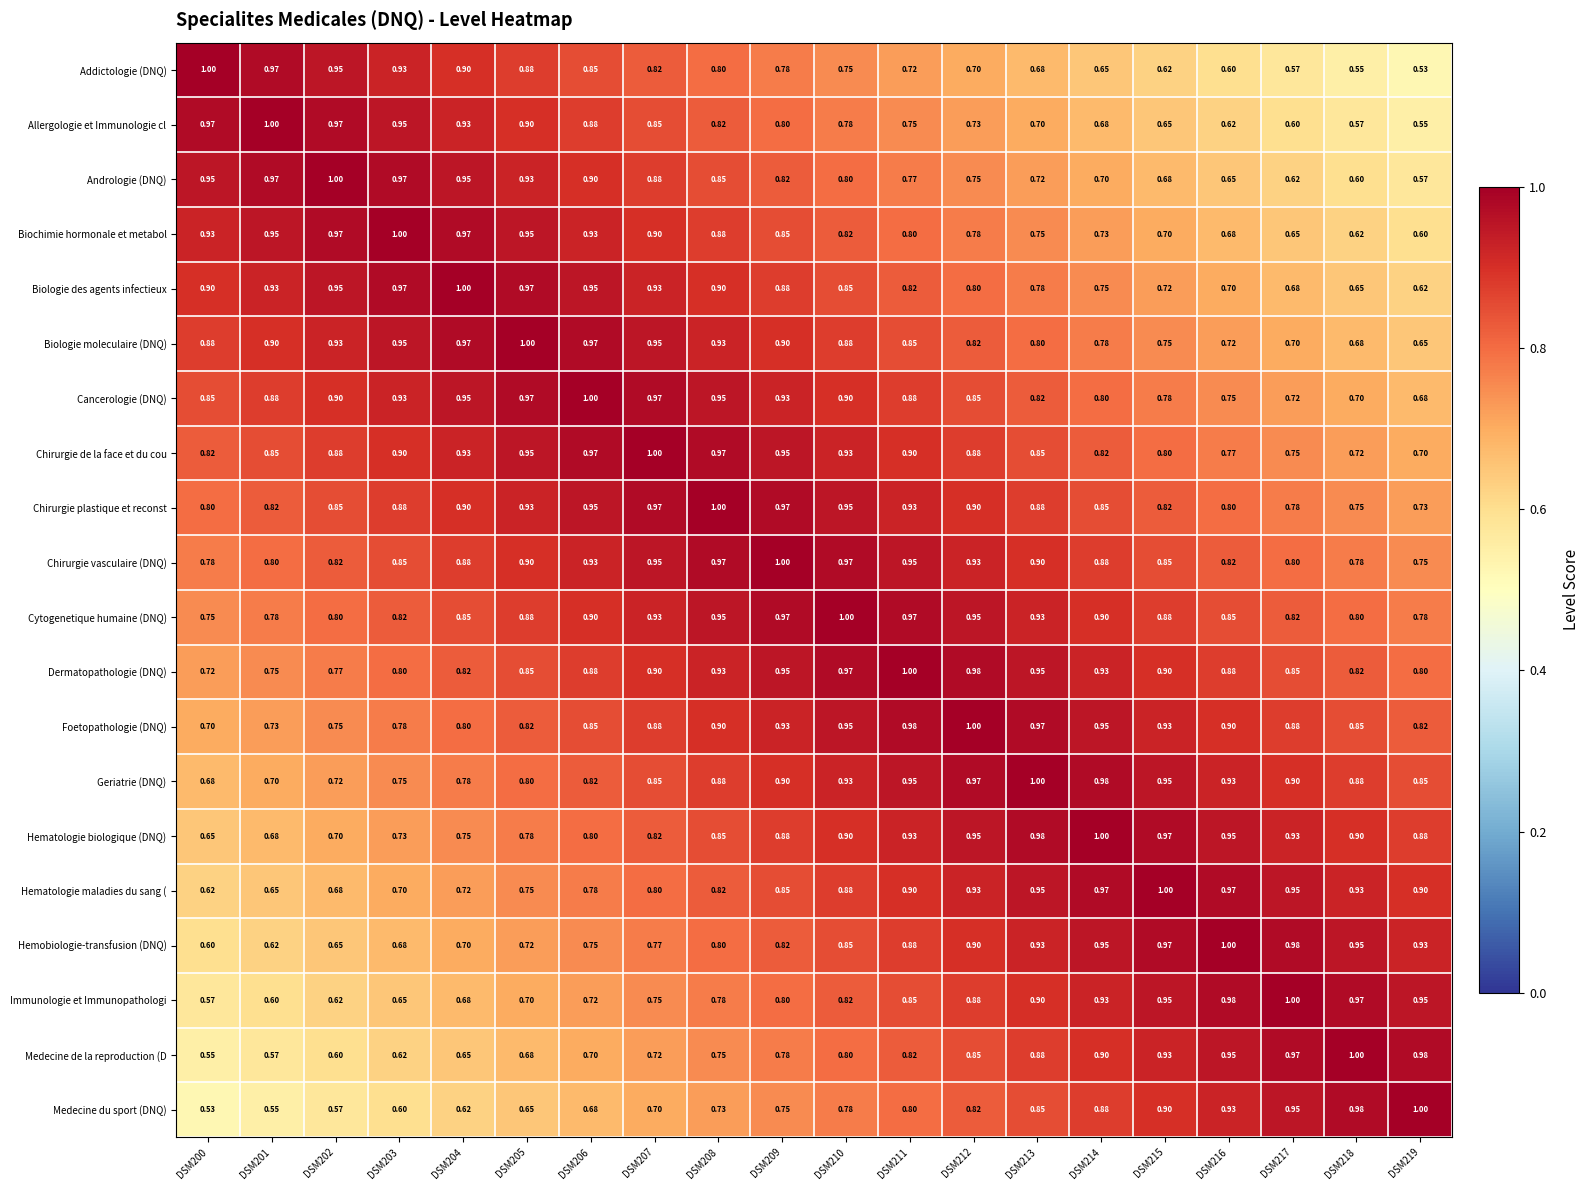

Is the value of Chirurgie plastique et reconst at DSM214 greater than the value of Hematologie maladies du sang ( at DSM214?

No